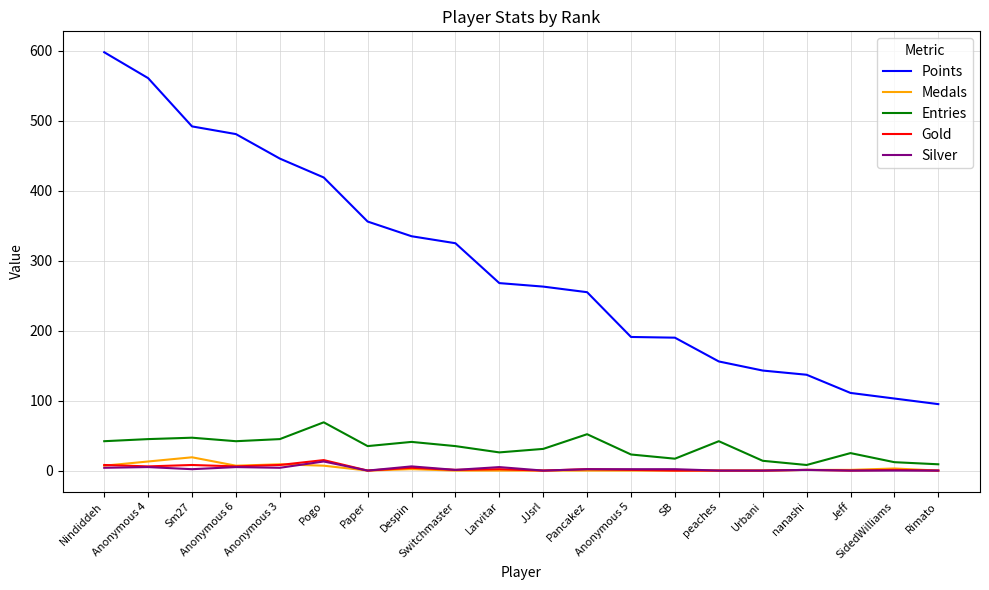

Which series has the largest total across all categories?

Points